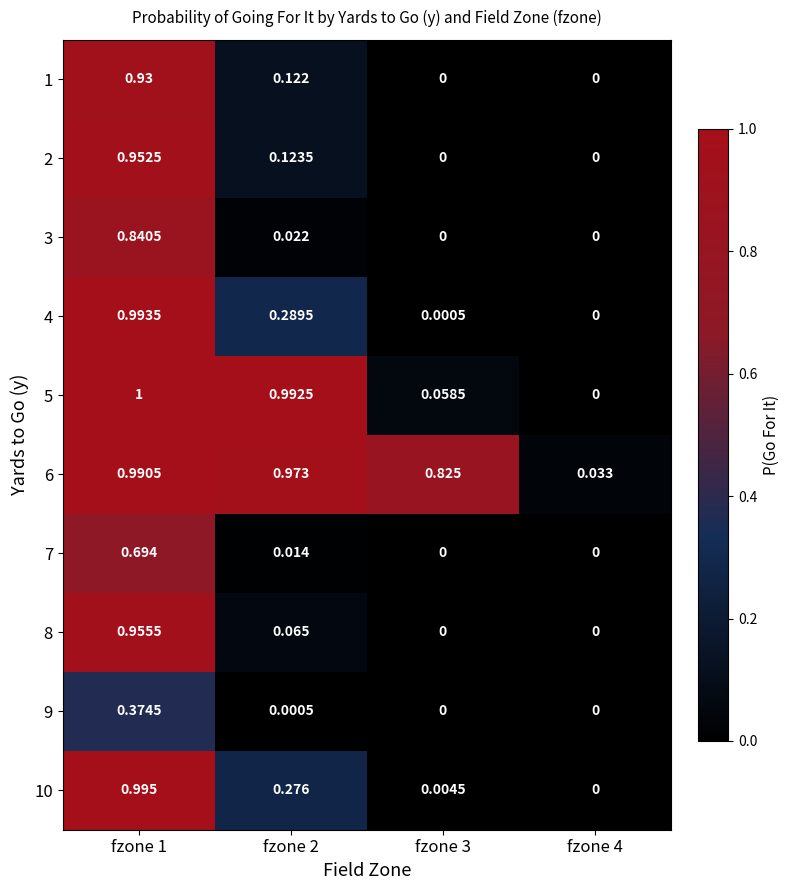

Is the value of 9 at fzone 2 greater than the value of 3 at fzone 4?

Yes